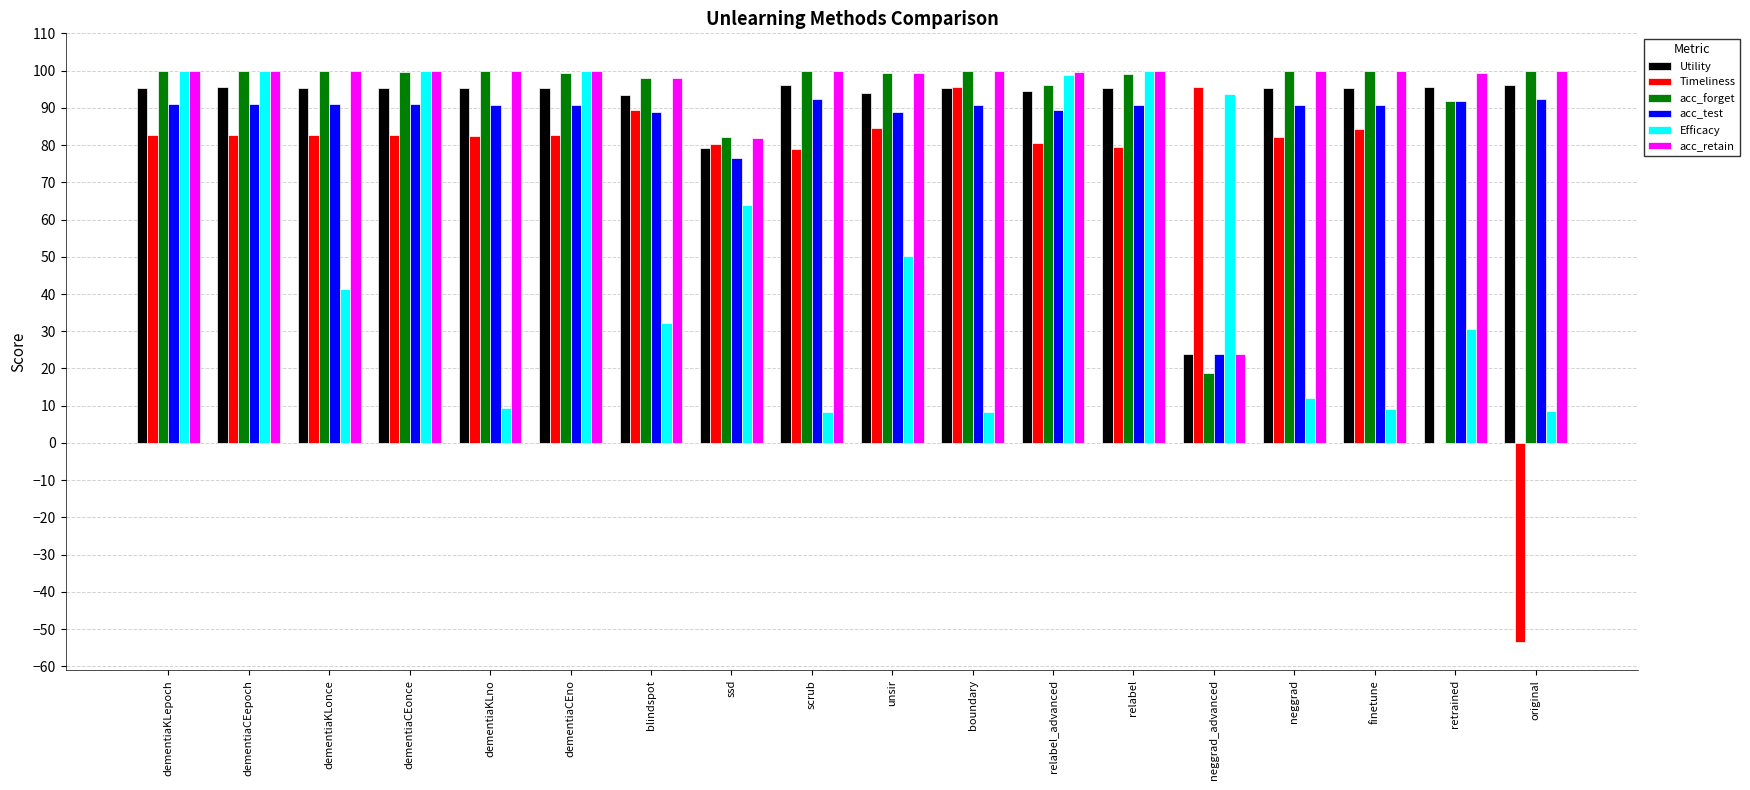

What is the sum of all Efficacy values?

966.3